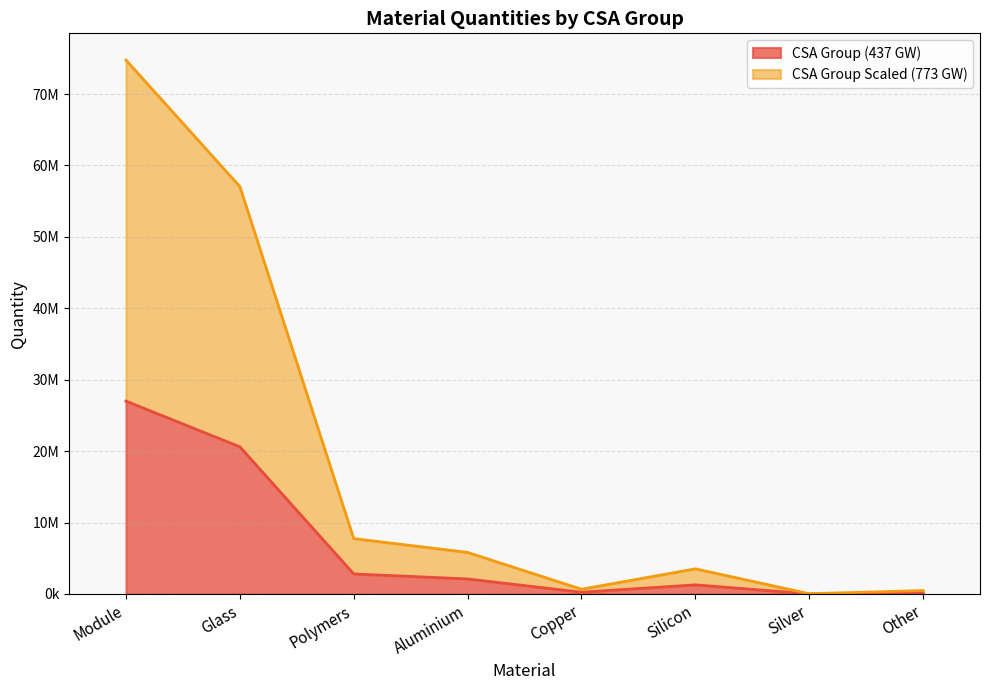

How many lines are shown in the chart?

2